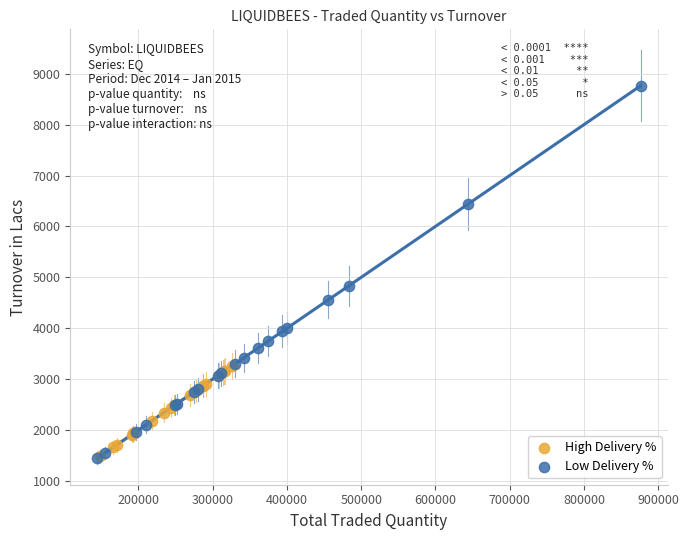

Which series contains the highest Y value?

Low Delivery %